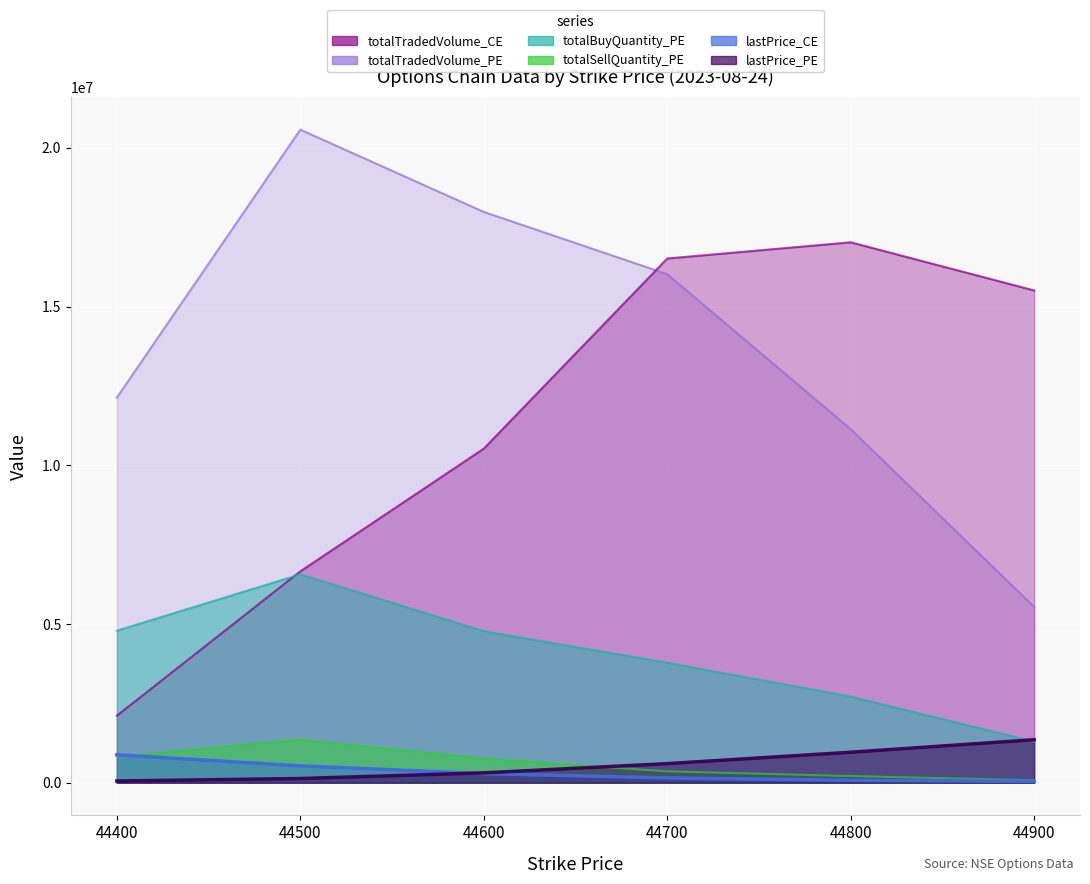

At how many categories does at least one series exceed 1156446?

1